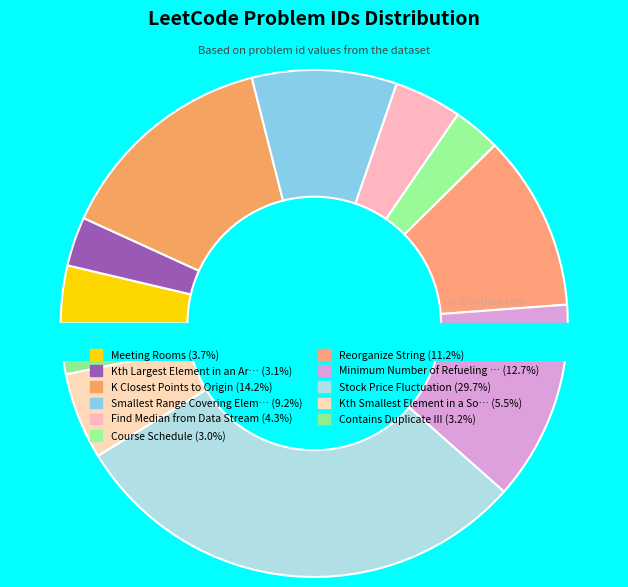

How many slices are in this pie chart?

11